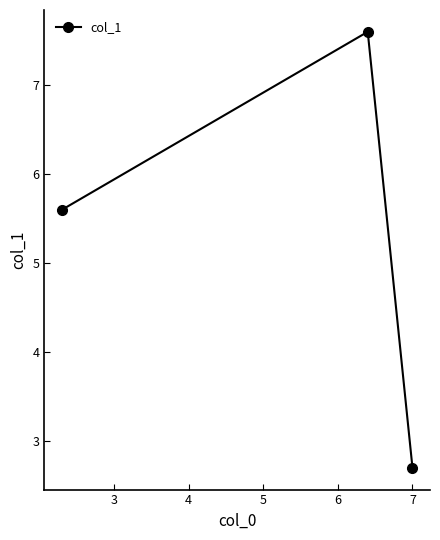

What is the greatest value displayed?

7.6